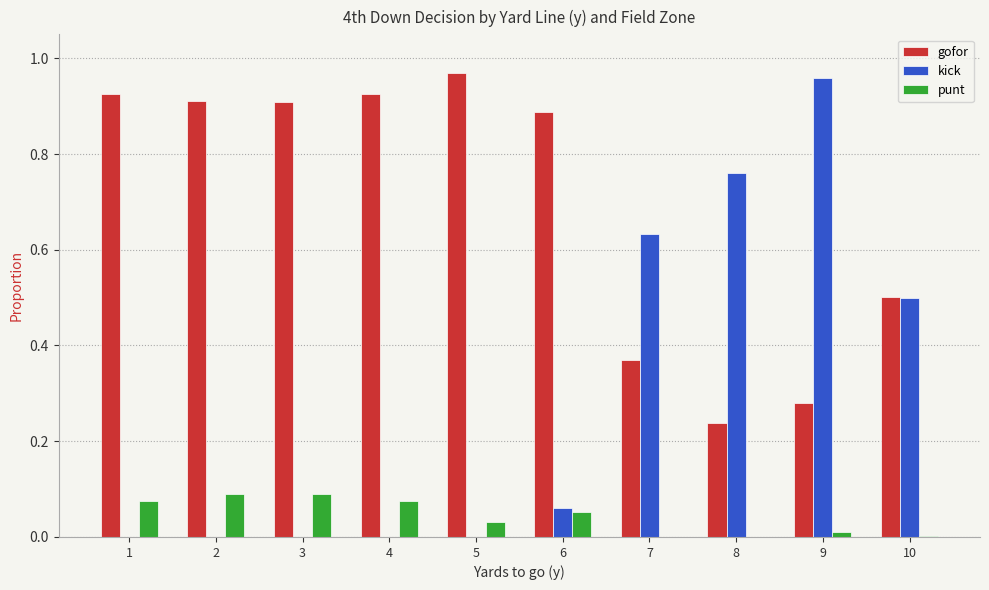

The gofor series shows 0.9 at 2. True or false?

True